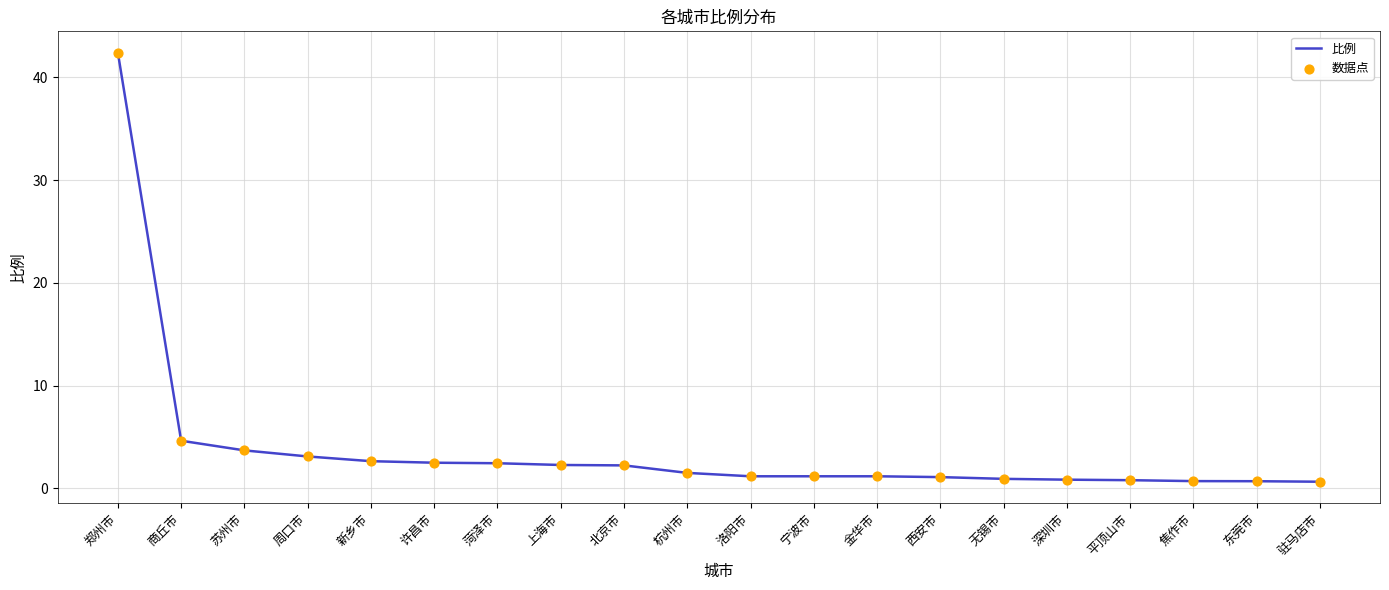

True or false: the data shows 8.3 at 商丘市.

False